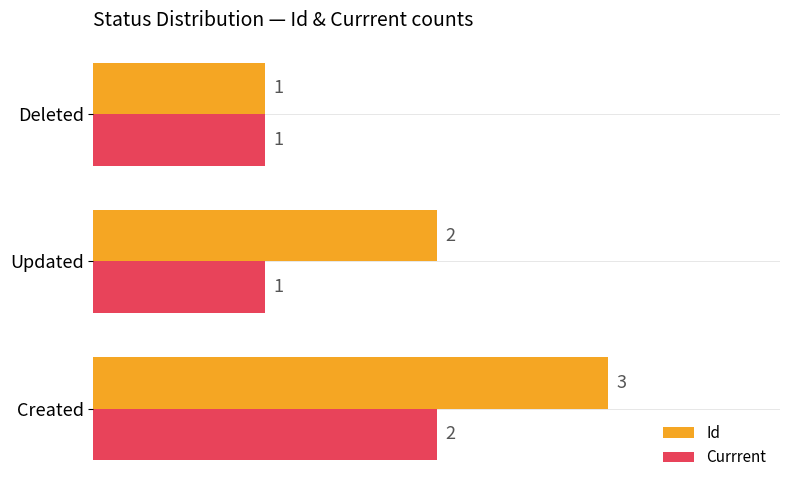

How many values in the Id series are below 2?

1